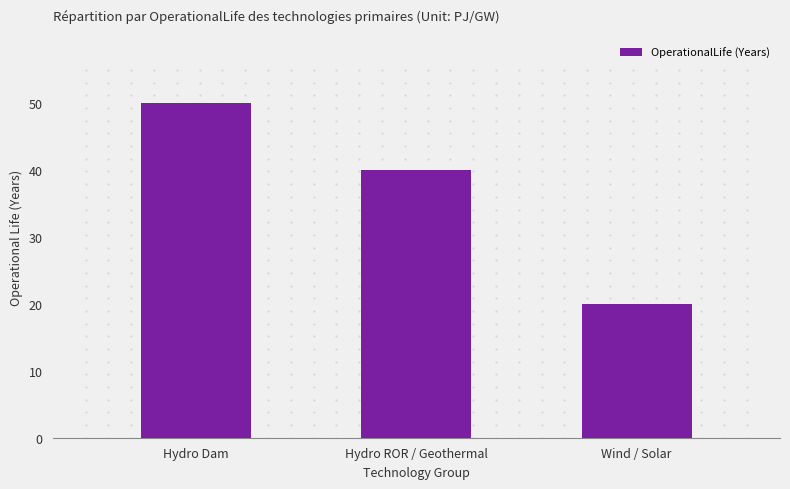

Count the number of data series in this chart.

1